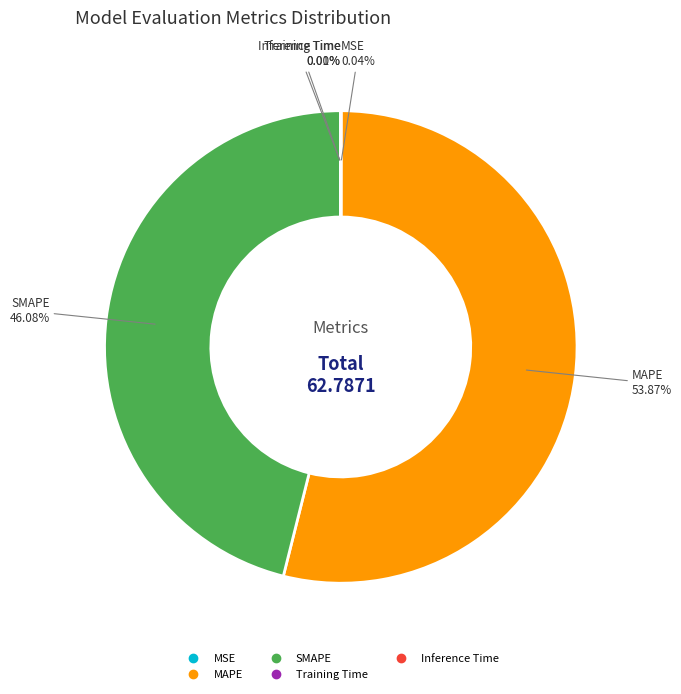

Is there any slice that represents more than half of the pie?

Yes